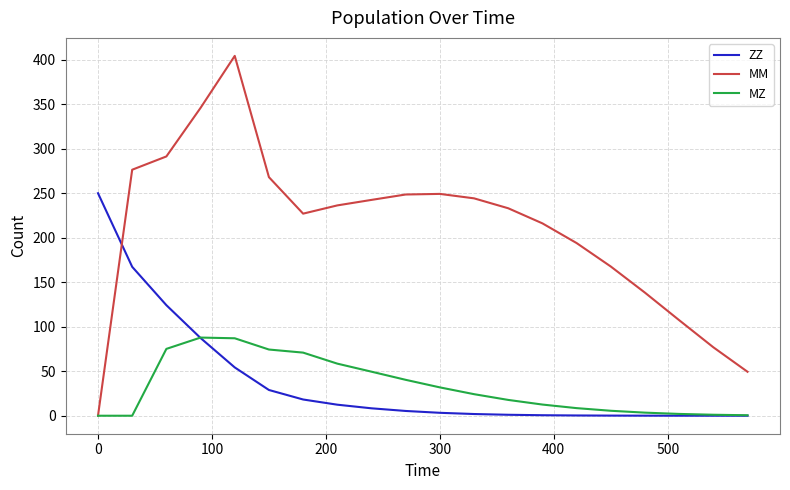

Is this an area chart (filled region under the line)?

No